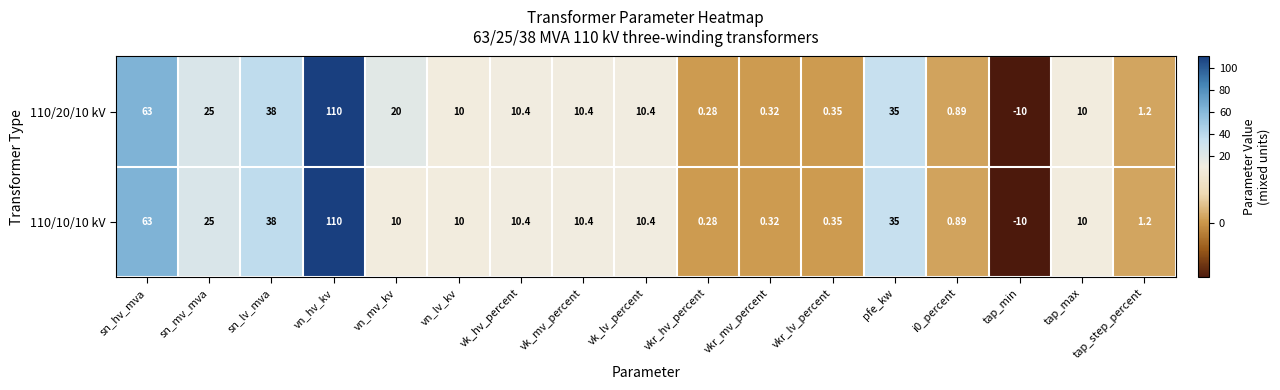

Which category has the lowest value in the 110/20/10 kV series?

tap_min